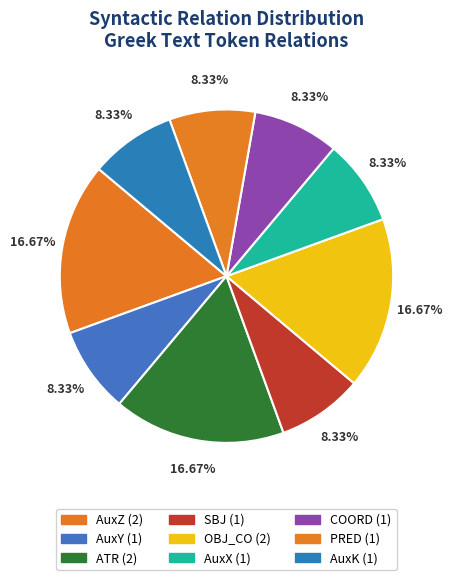

To the nearest percent, what percentage of the pie is AuxK?

8%